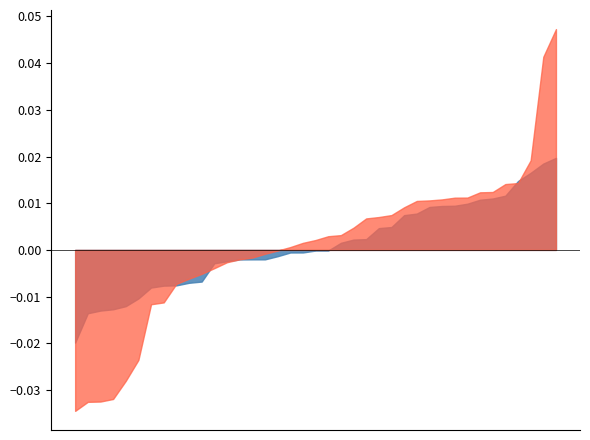

Which series has the largest range (max minus min)?

low